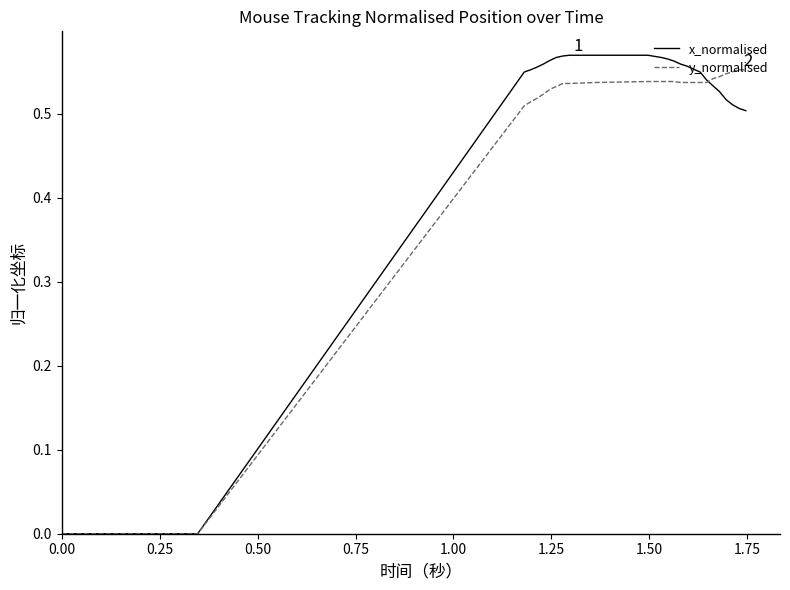

Which series has the largest total across all categories?

x_normalised